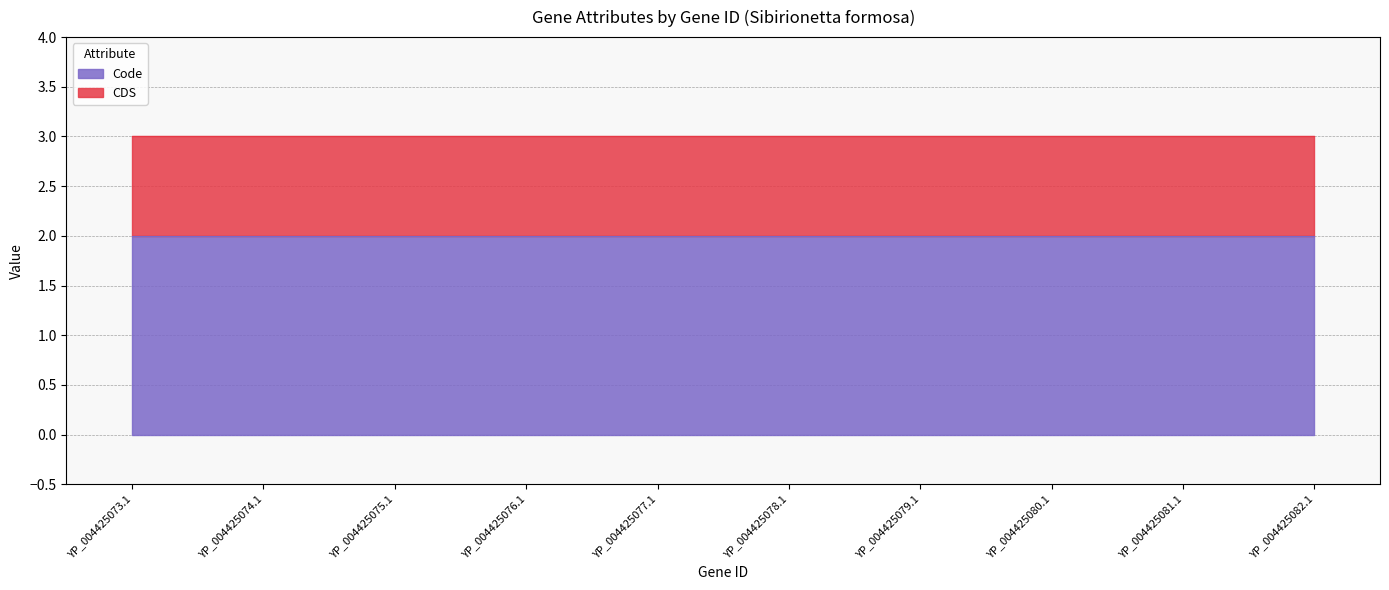

What is the value of the CDS point at the 4th from the left?

1